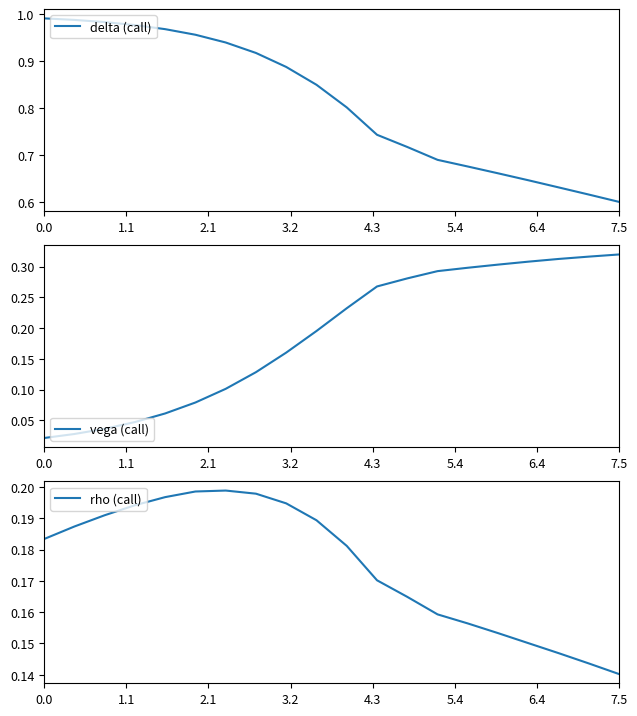

What is the lowest value of the delta (call) series?

0.6